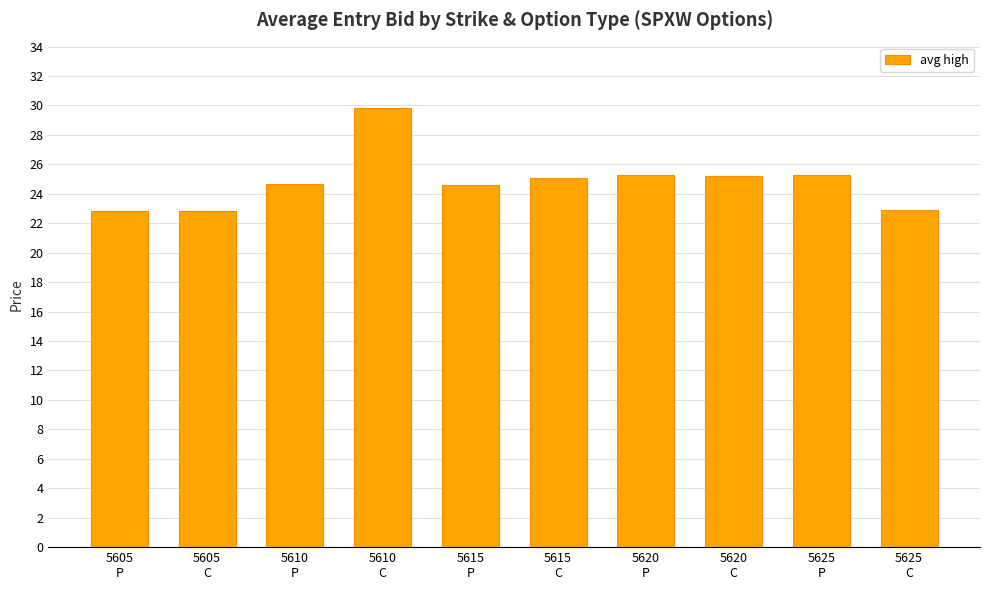

What is the change in value from 5615
P to 5615
C?

+0.5